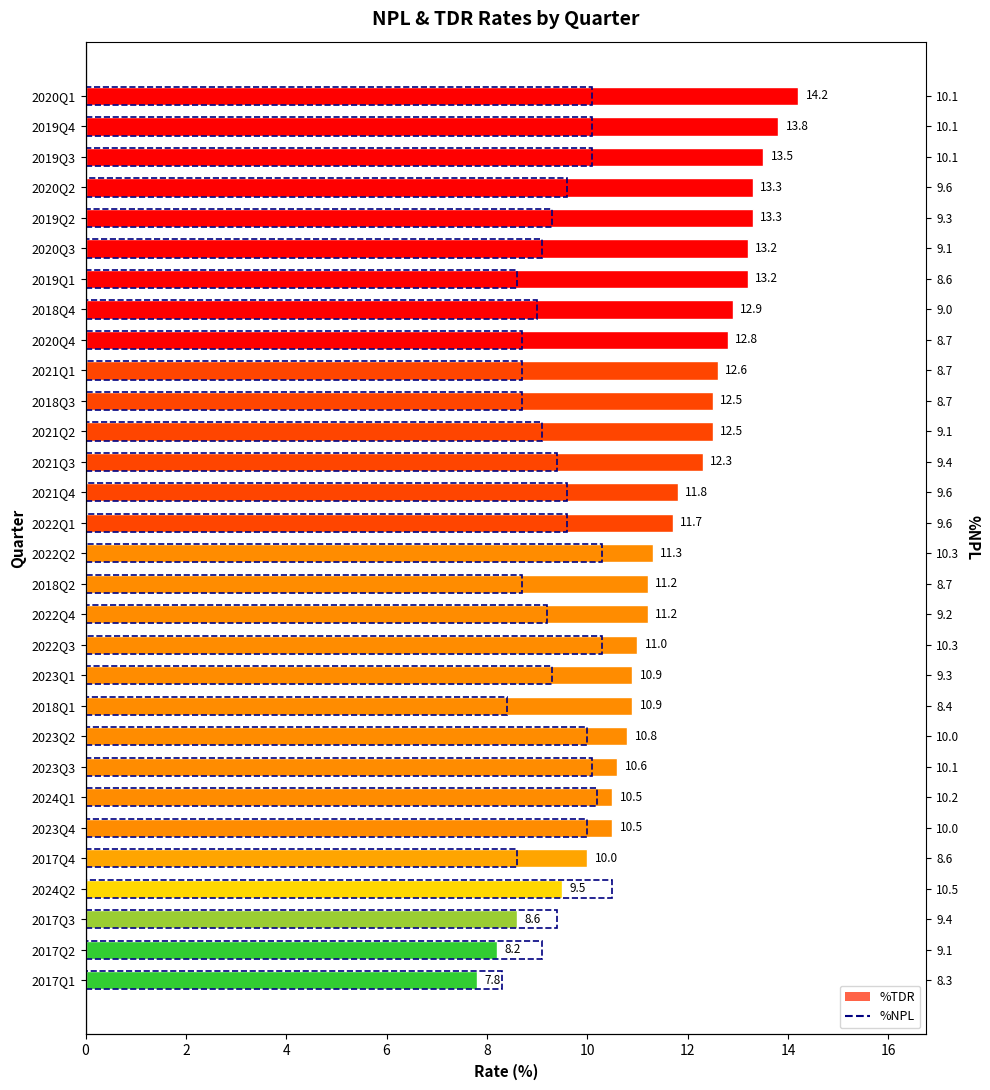

What is the sum of all values?

346.6